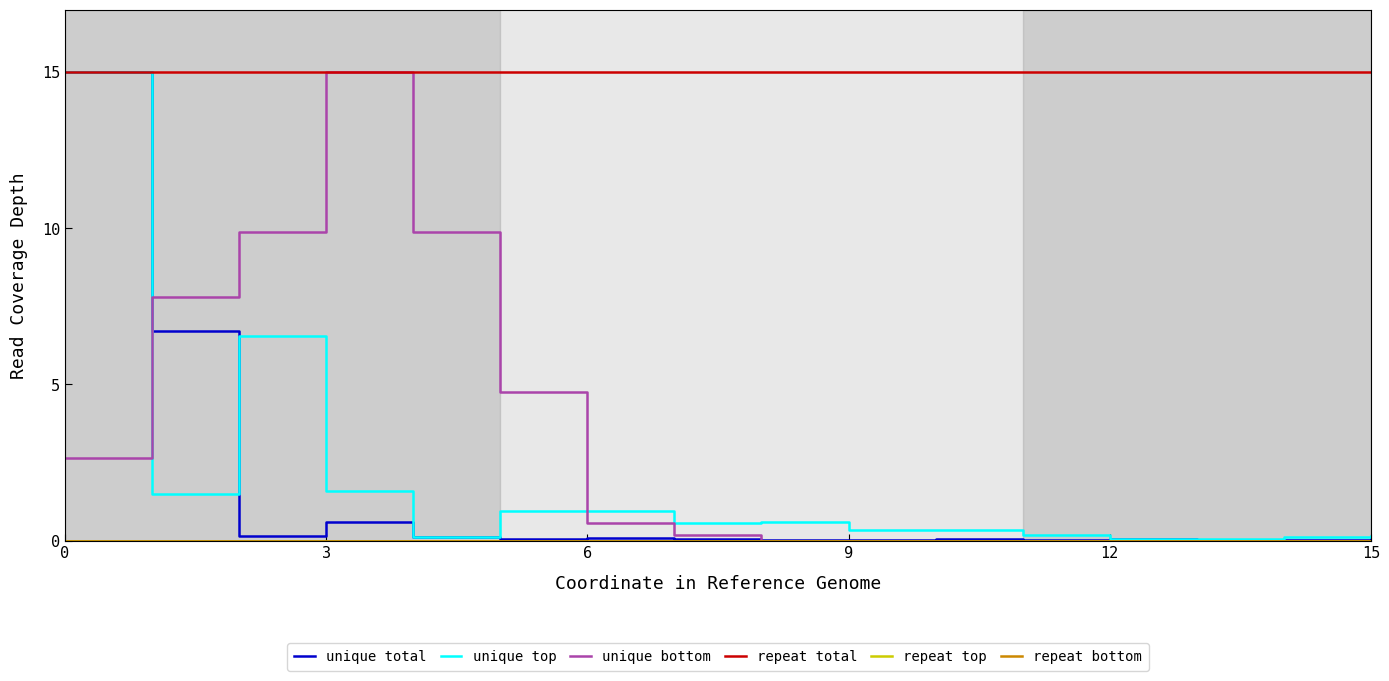

Is this an area chart (filled region under the line)?

No